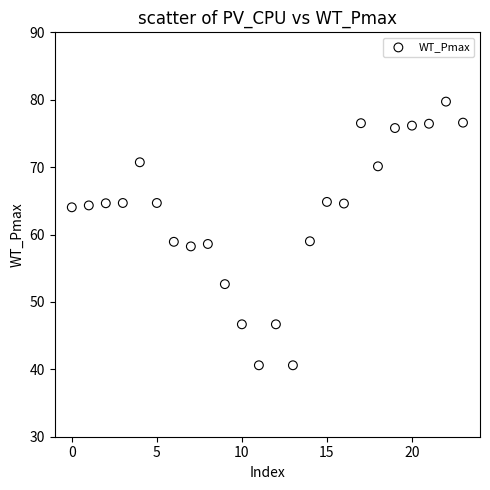

What is the range of Y values (max minus min)?

39.1